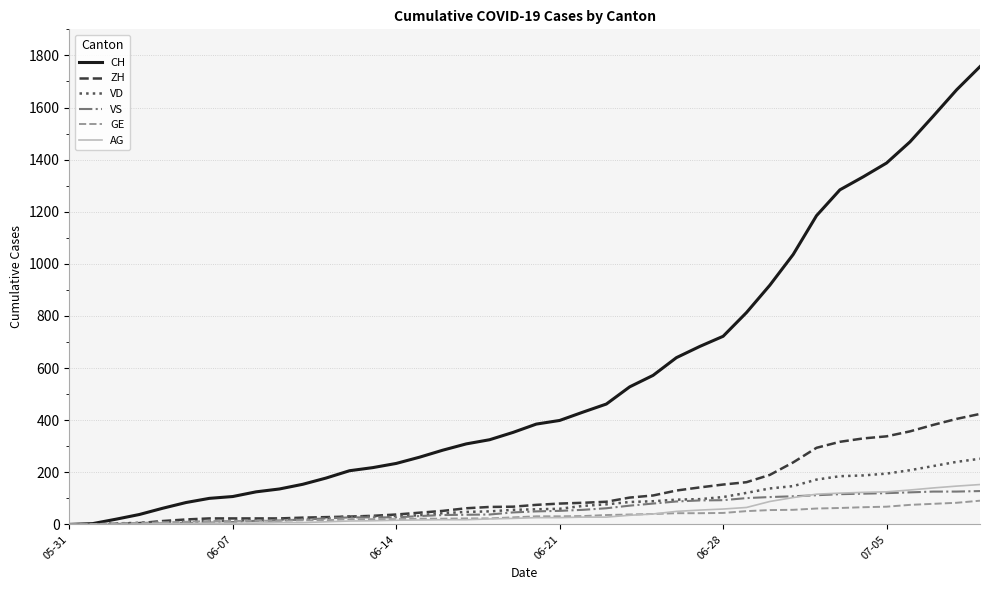

Which series has the largest total across all categories?

CH